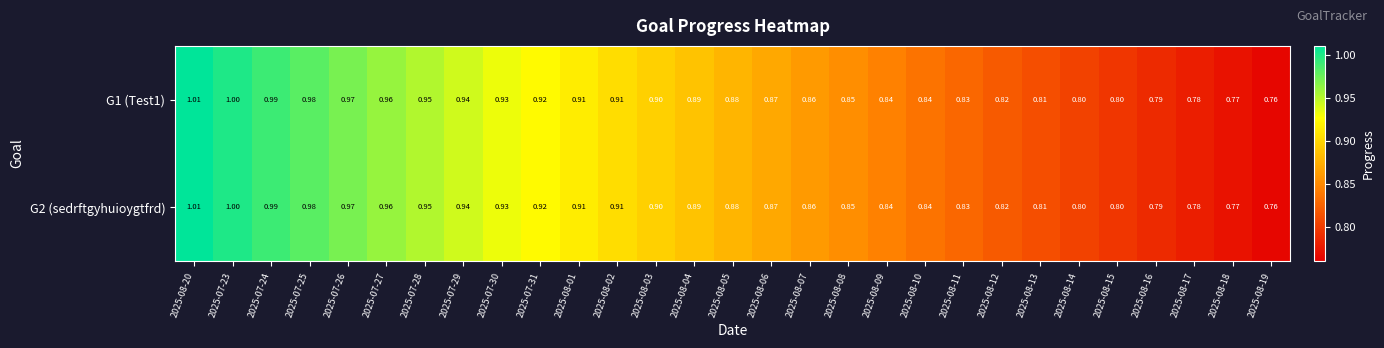

Is the value of G1 (Test1) at 2025-08-05 greater than the value of G2 (sedrftgyhuioygtfrd) at 2025-07-29?

No